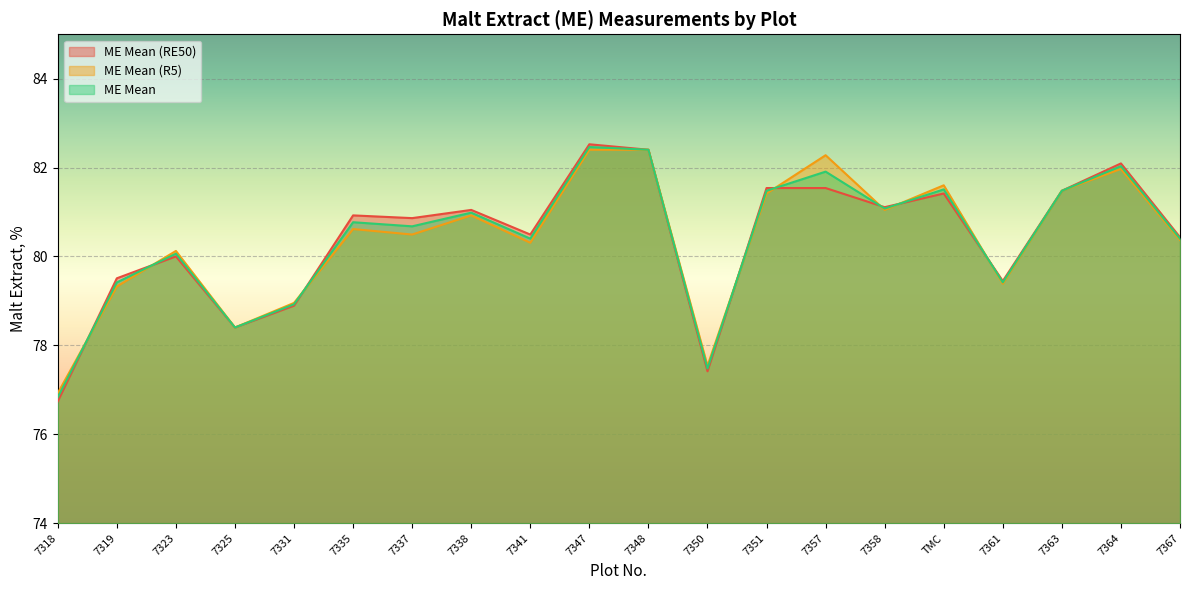

Count the number of categories in the chart.

20